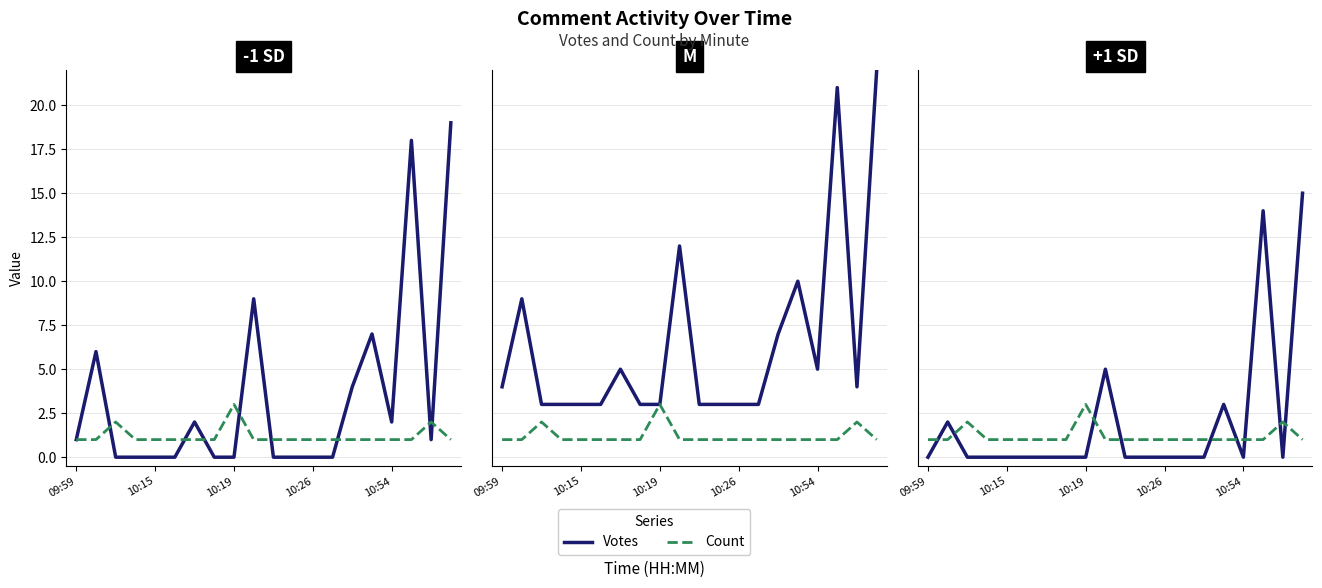

The value of Votes at 17 is 14. True or false?

True